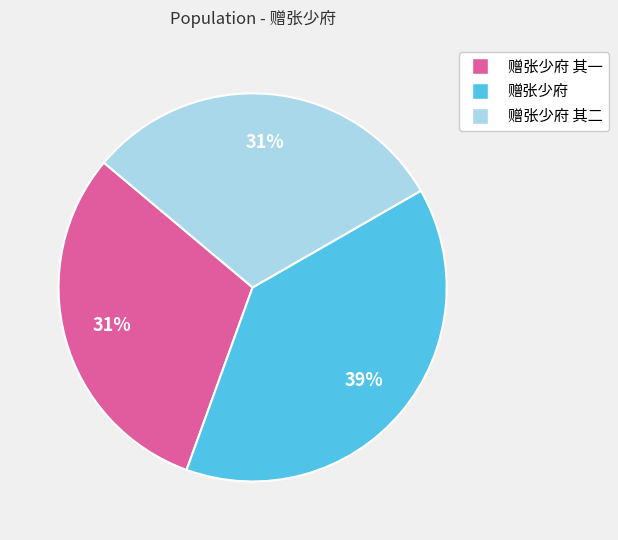

Count the number of slices in the pie.

3